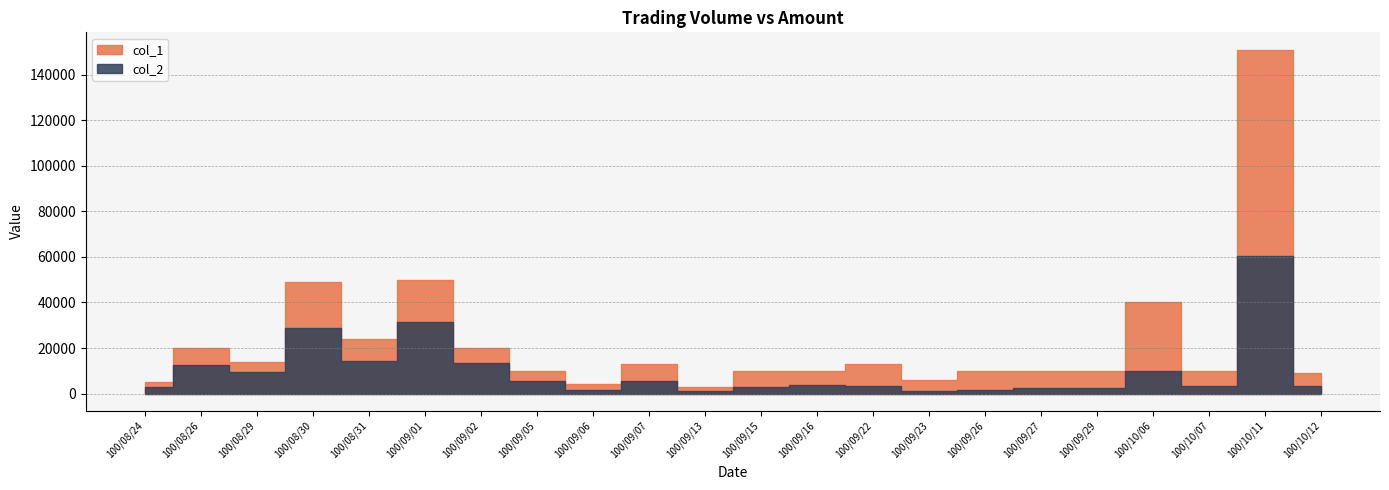

What is the average value of the col_2 series?

10044